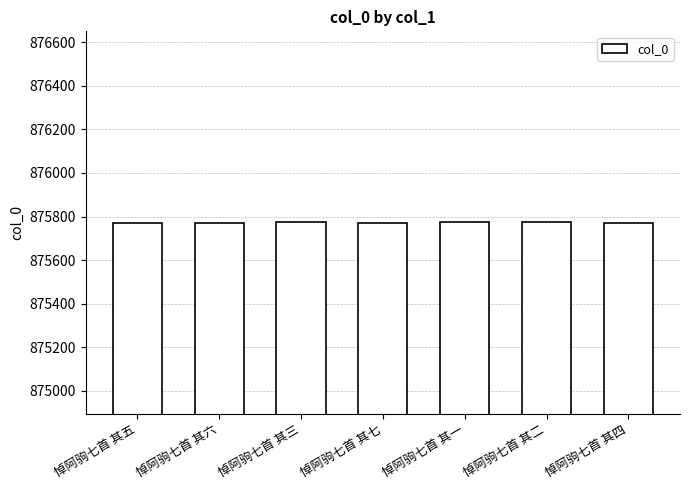

What is the ratio of the value at 悼阿驹七首 其四 to the value at 悼阿驹七首 其五?

1.0